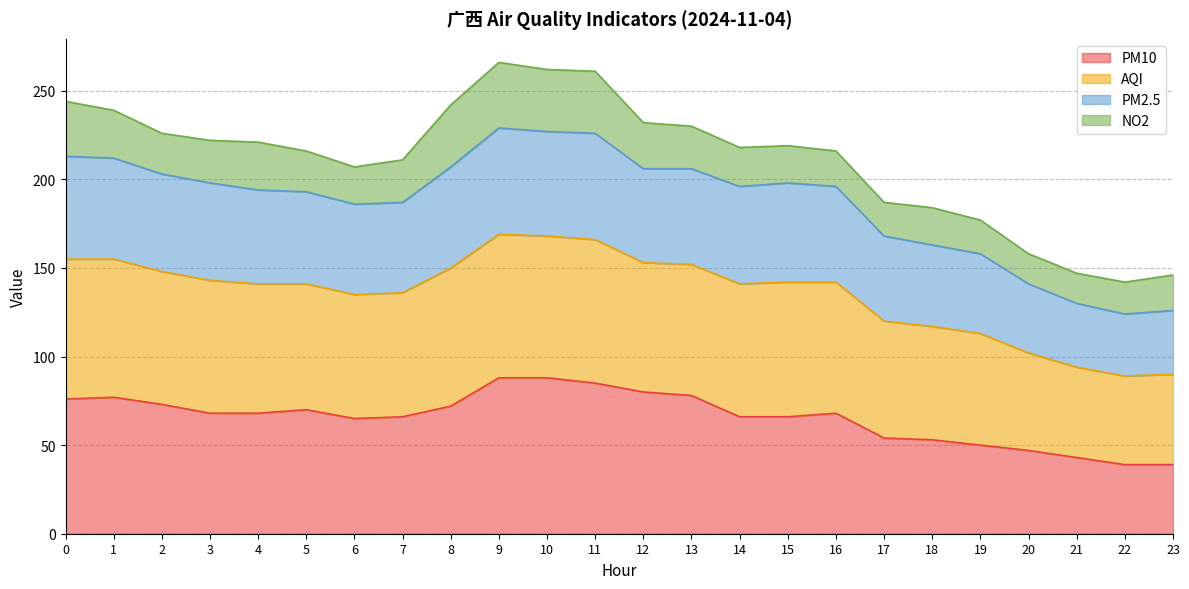

How many interior local peaks does the AQI series have?

2